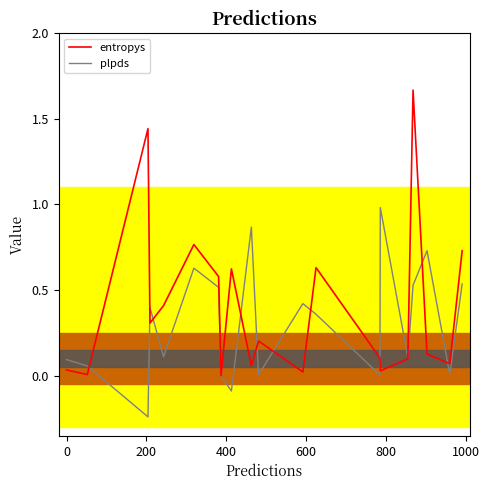

Which series has the widest spread of values?

entropys